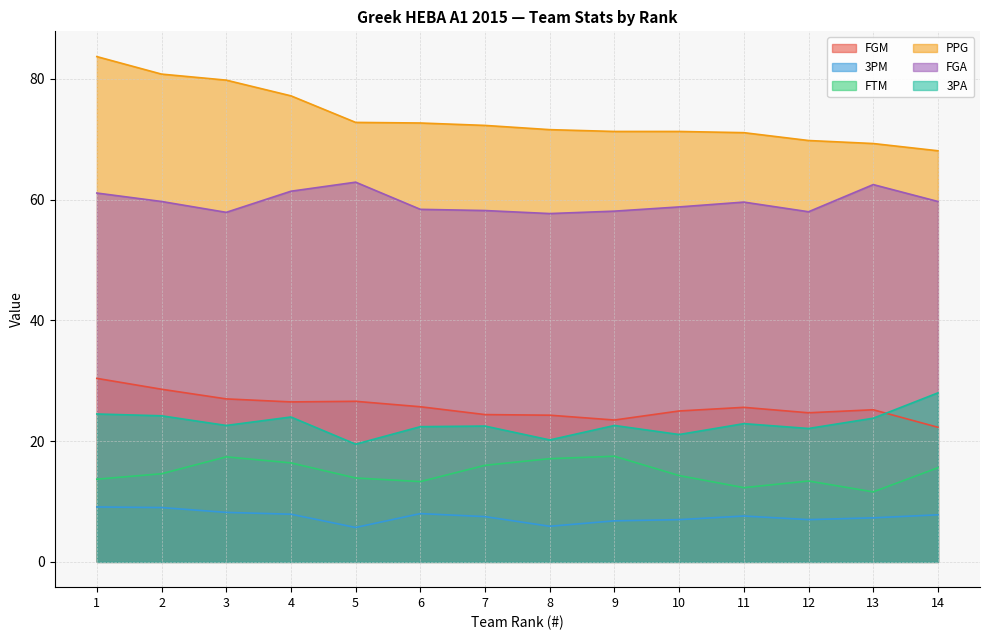

Where is the first local minimum for FTM?

6